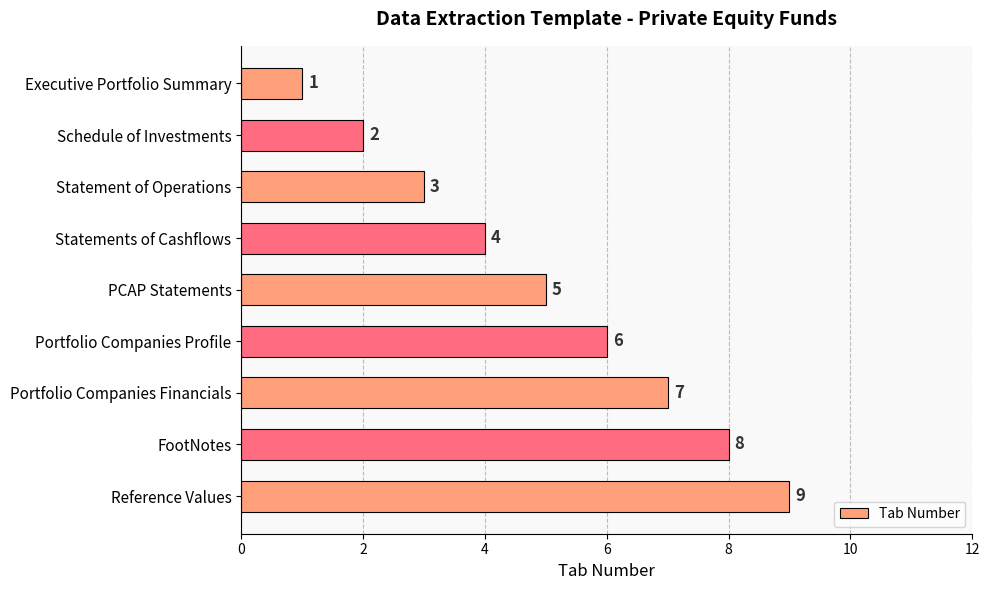

Approximately how many times larger is the value at Schedule of Investments compared to Executive Portfolio Summary?

2.0